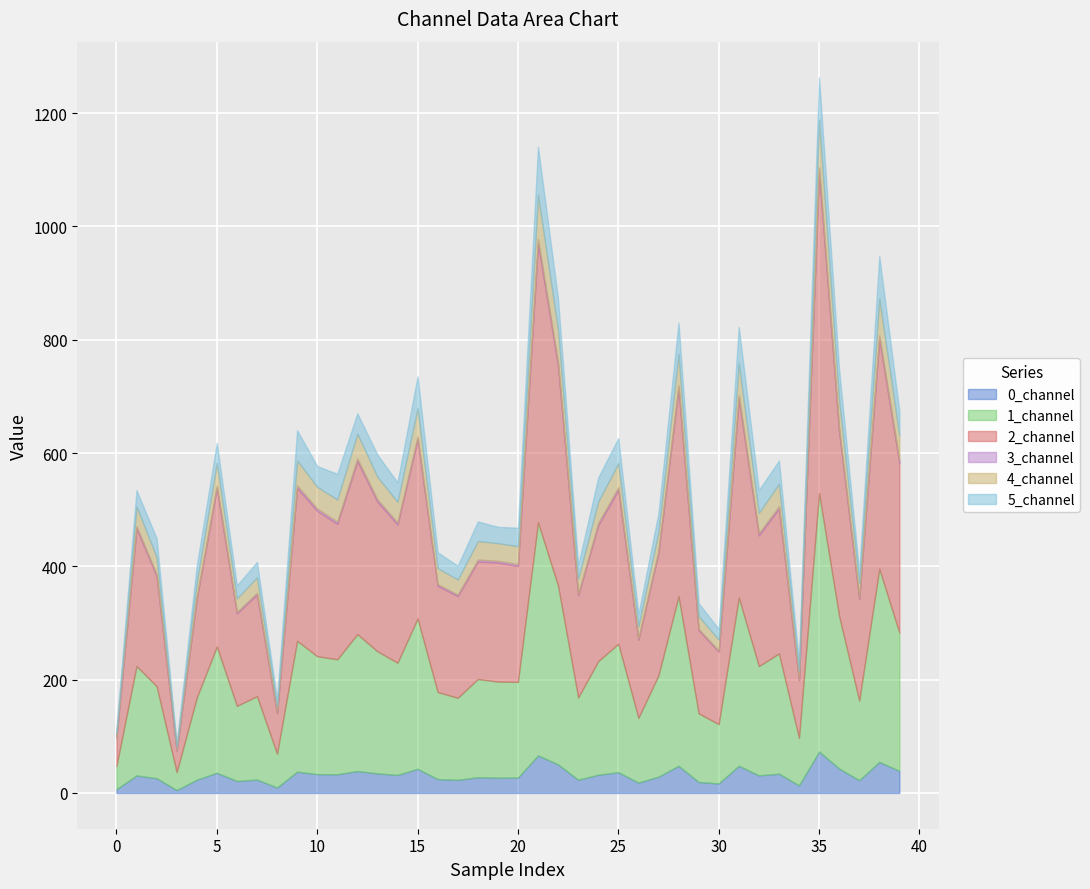

Which category has the lowest value across all series?

3